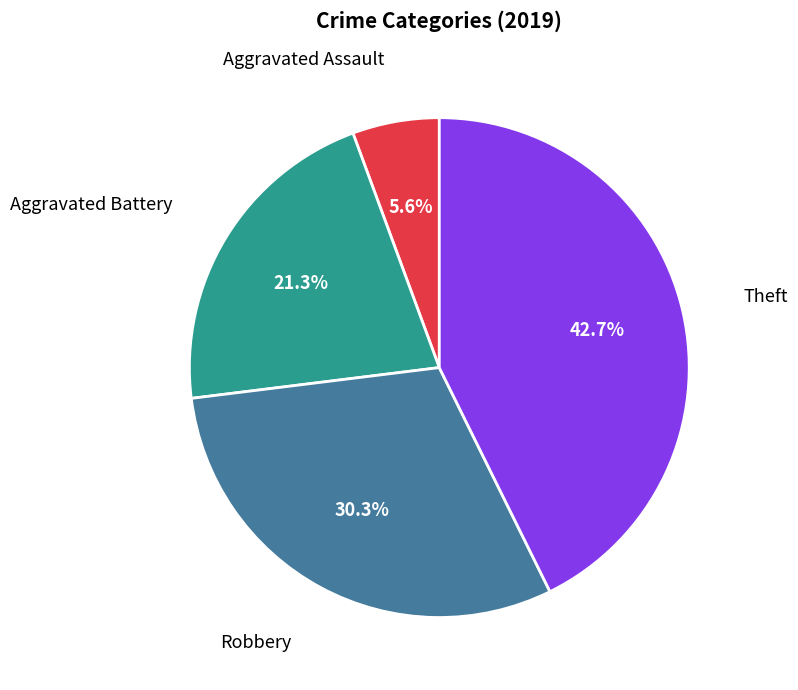

Does any single category account for the majority?

No